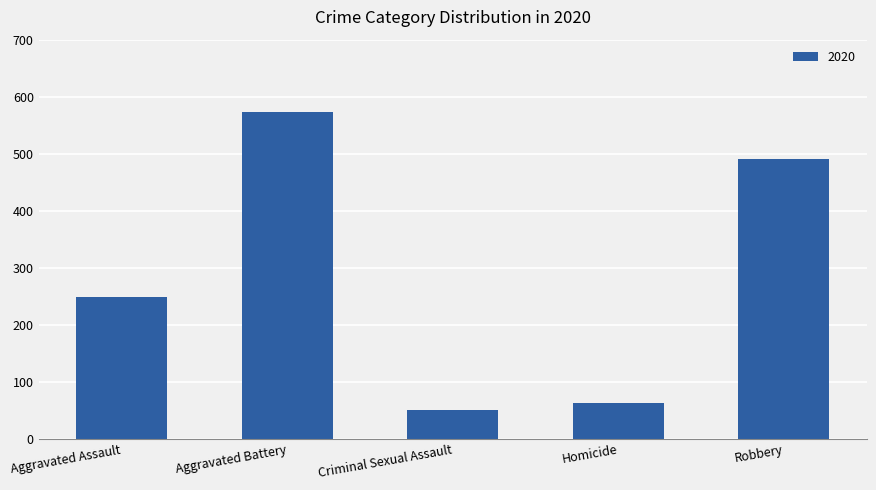

What value does the data have at Homicide?

63